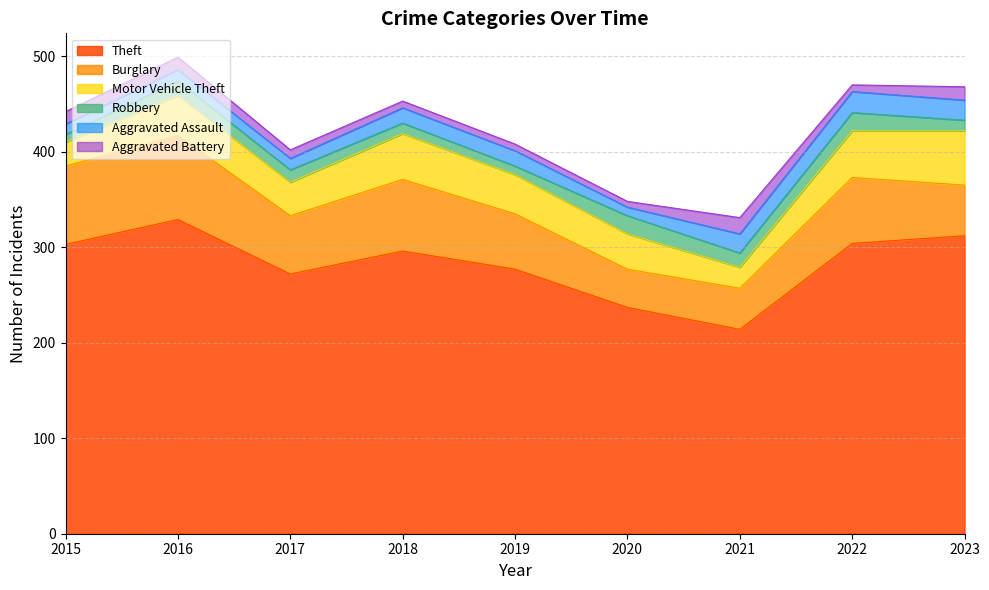

What is the sum of all Aggravated Battery values?

93